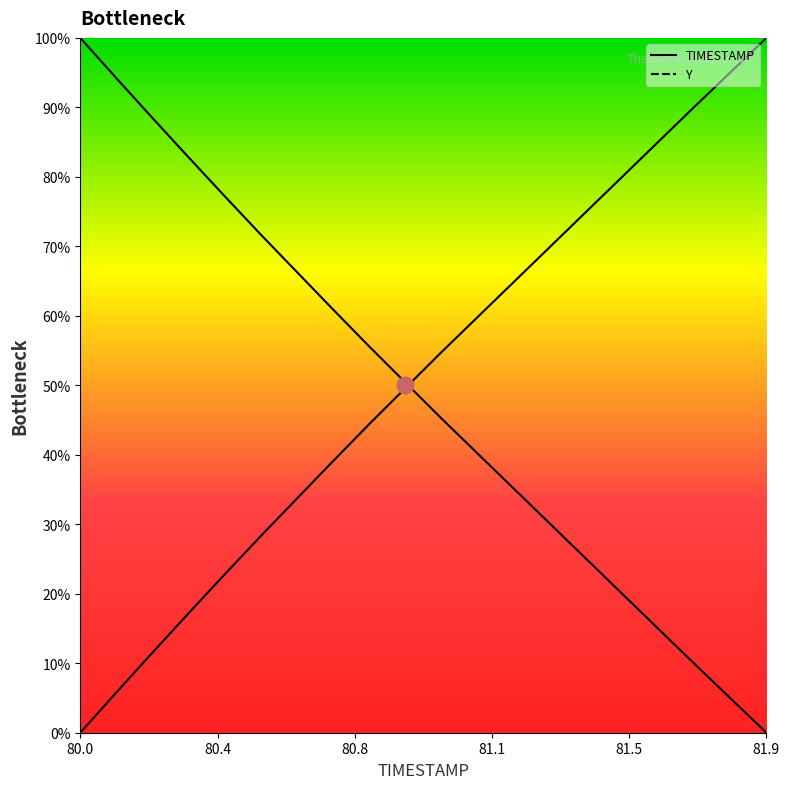

Which category has the lowest value across all series?

80.0